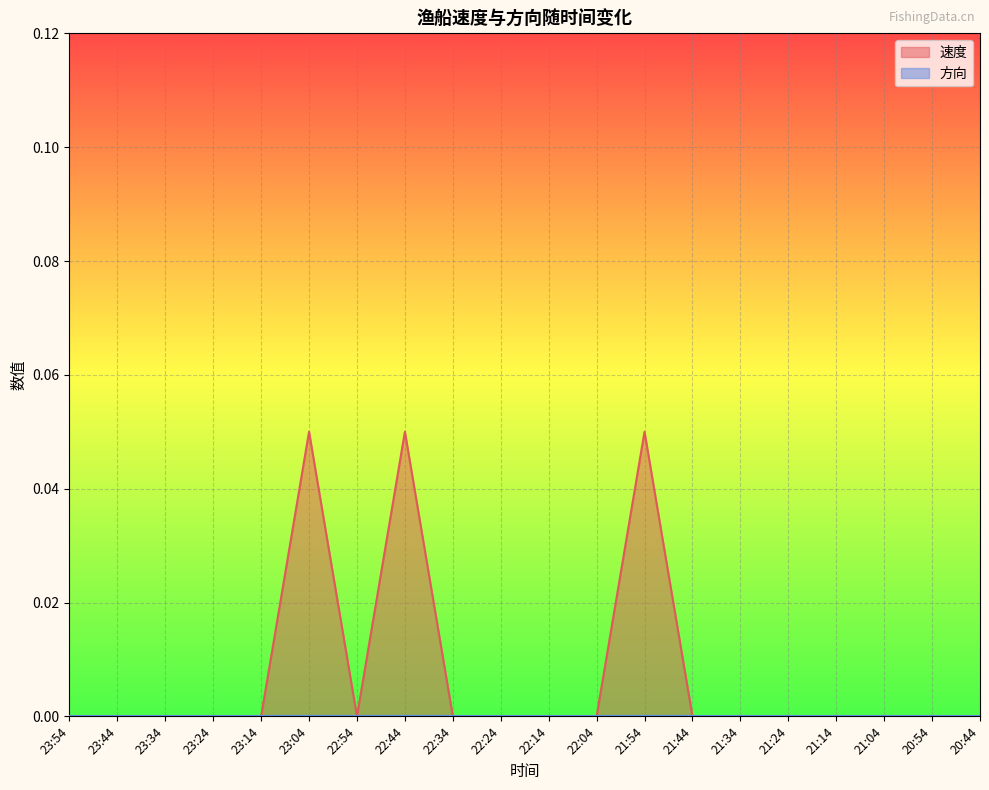

Which label corresponds to the smallest value in the chart?

23:54